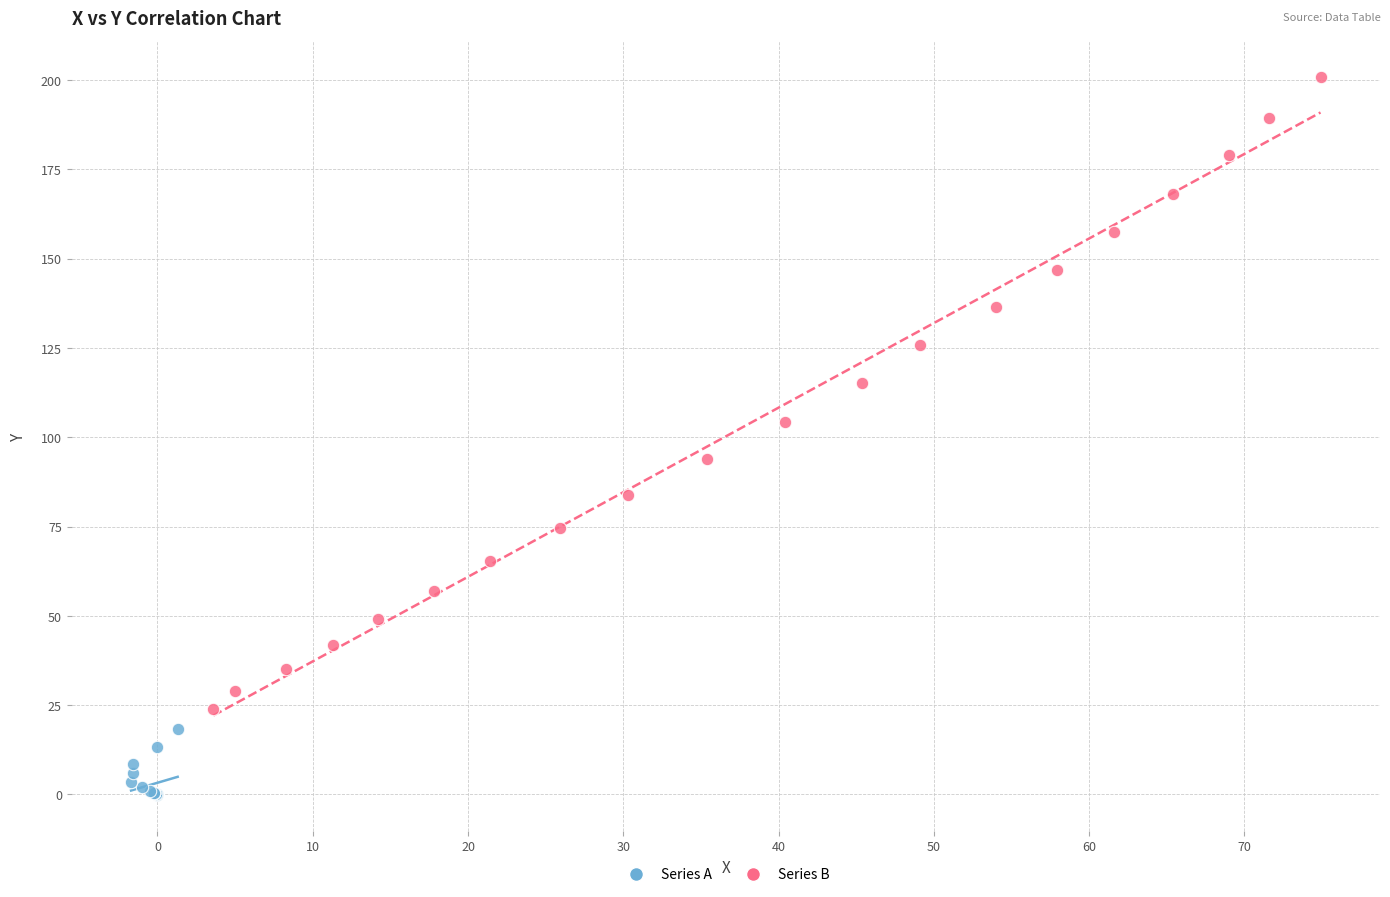

Which series reaches the maximum Y coordinate?

Series B